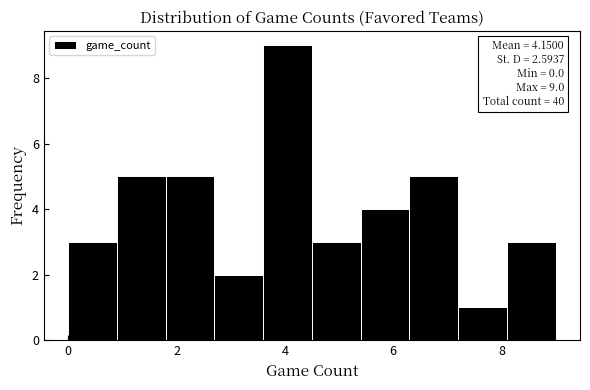

Which range on the x-axis has the tallest bar?

3.6 to 4.5